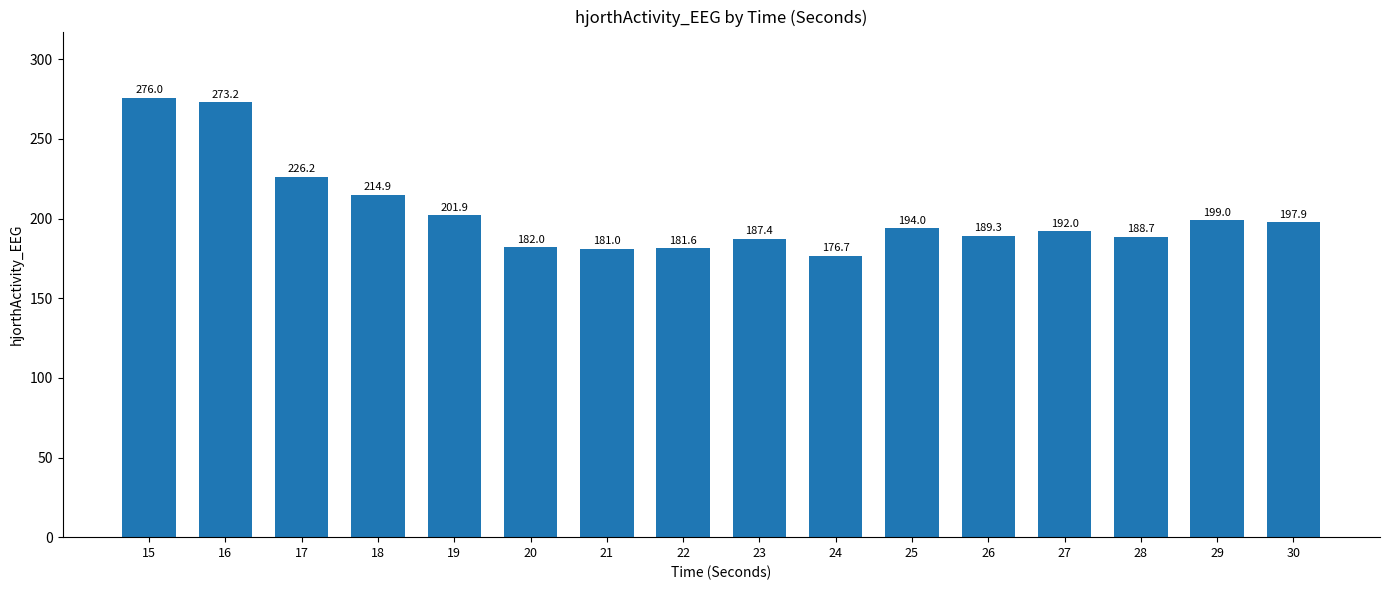

The chart shows a value of 294.4 at 20. True or false?

False